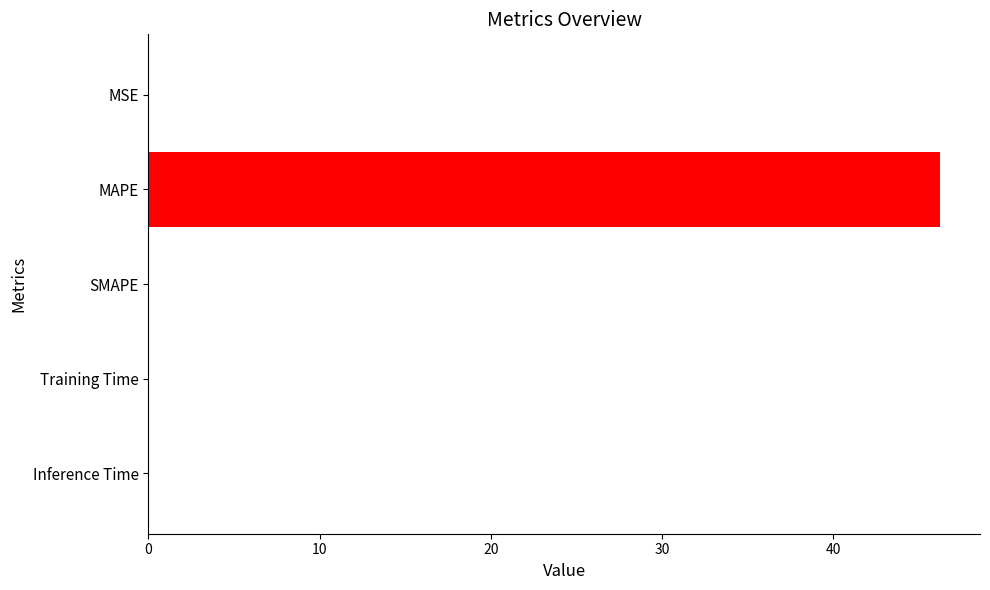

Does the chart contain stacked bars?

No